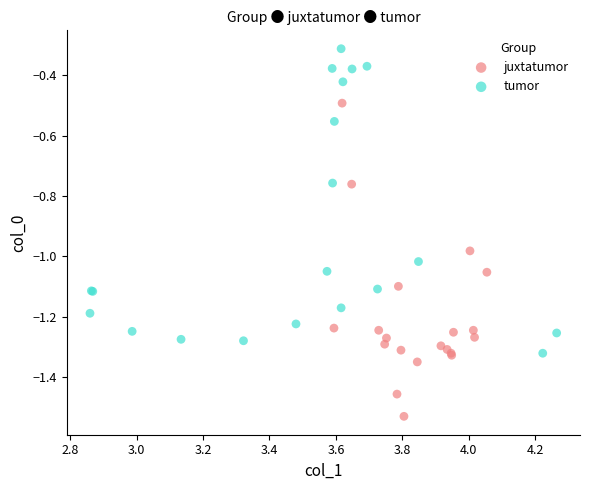

What are all the series names shown in the legend?

juxtatumor, tumor